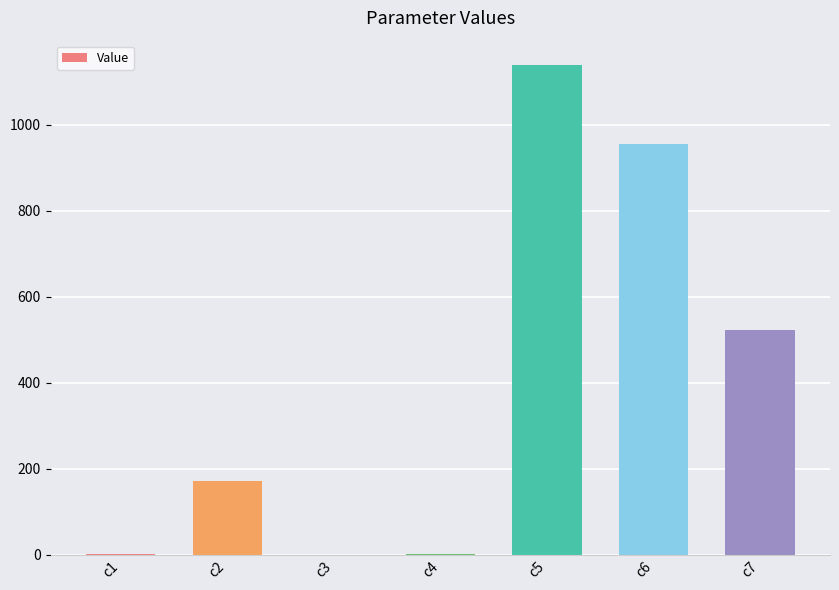

How many data points are above 171?

4